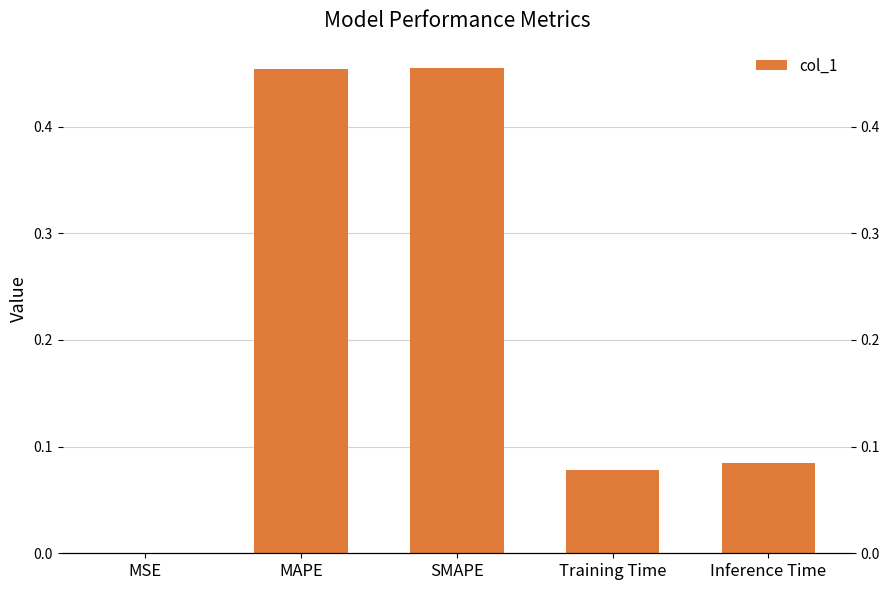

What position from the right is Inference Time?

1